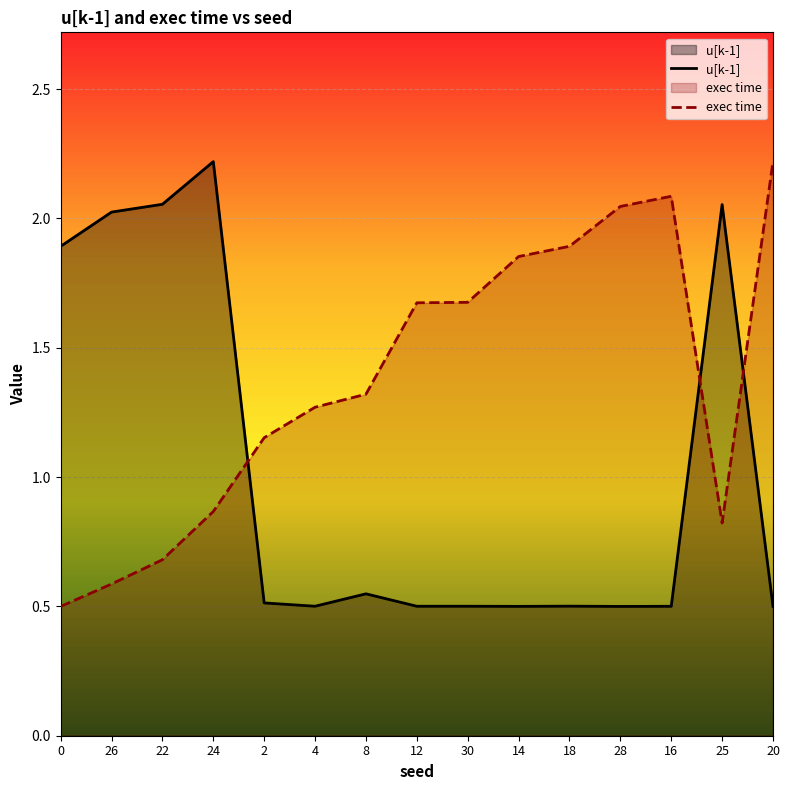

Between 18 and 25, which series saw the biggest shift?

u[k-1]